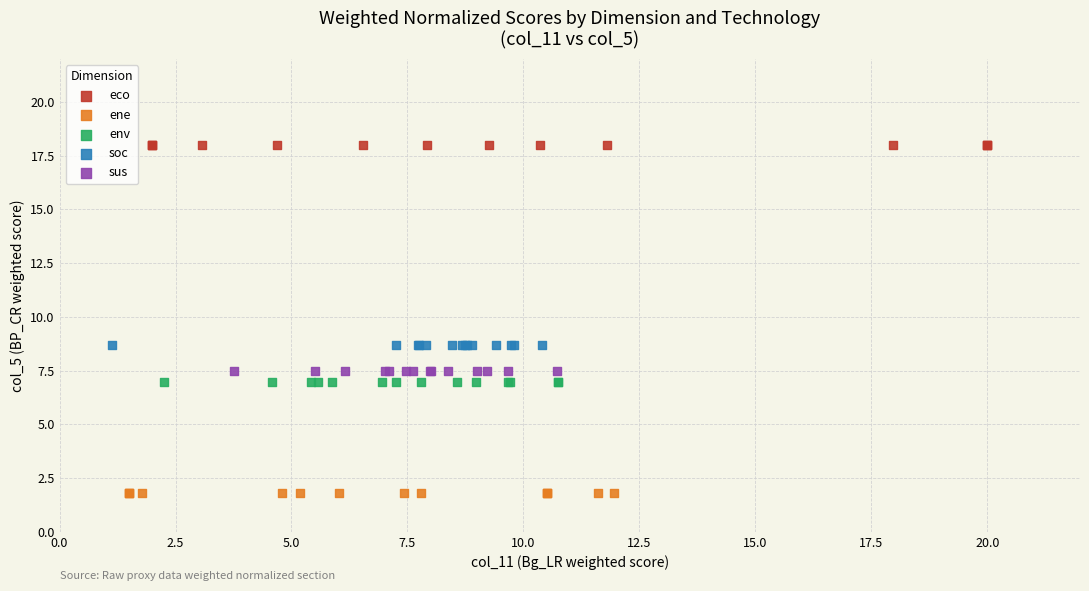

Which series contains the lowest Y value?

ene